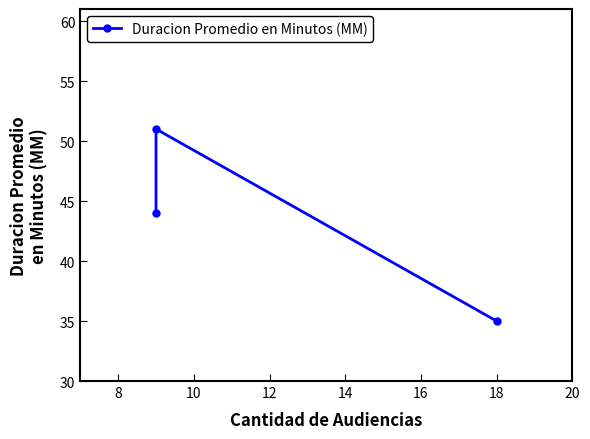

Reading left to right, extract all data points from this chart.

44	51	35